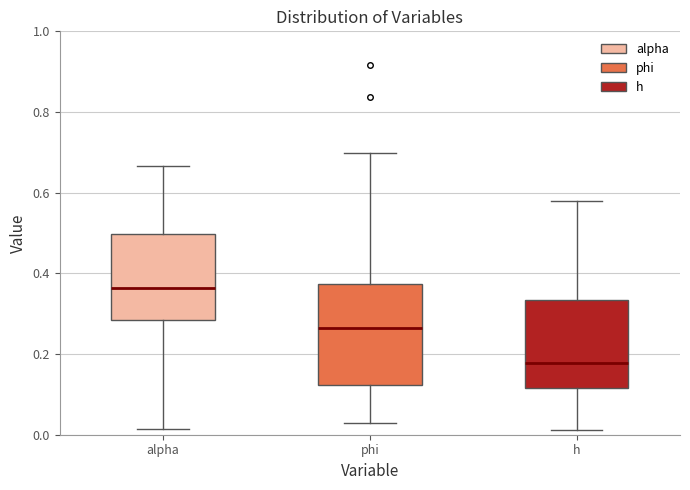

Comparing the boxes themselves (not the whiskers), which one is the tallest?

phi